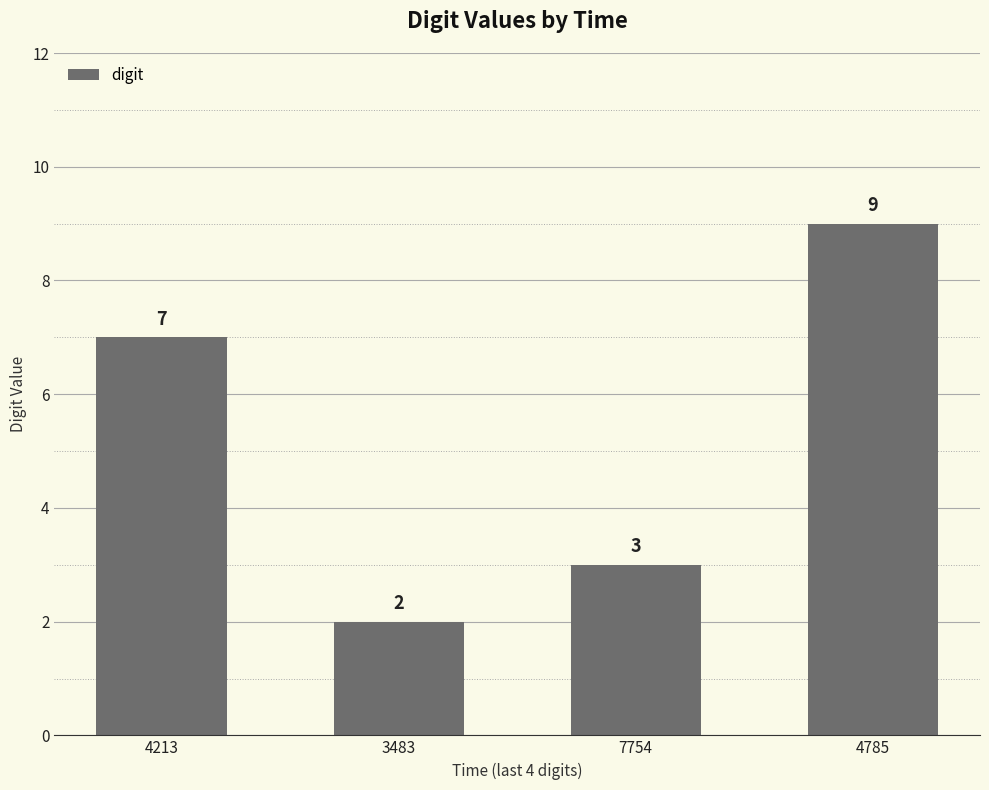

How many values are between 3 and 9?

3